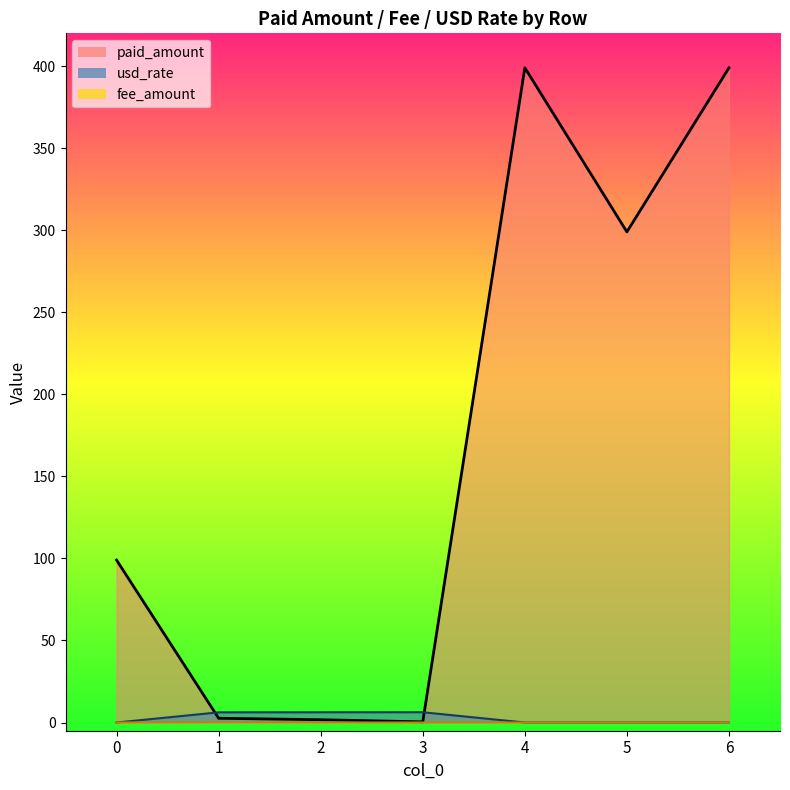

At how many categories does at least one series exceed 190?

3